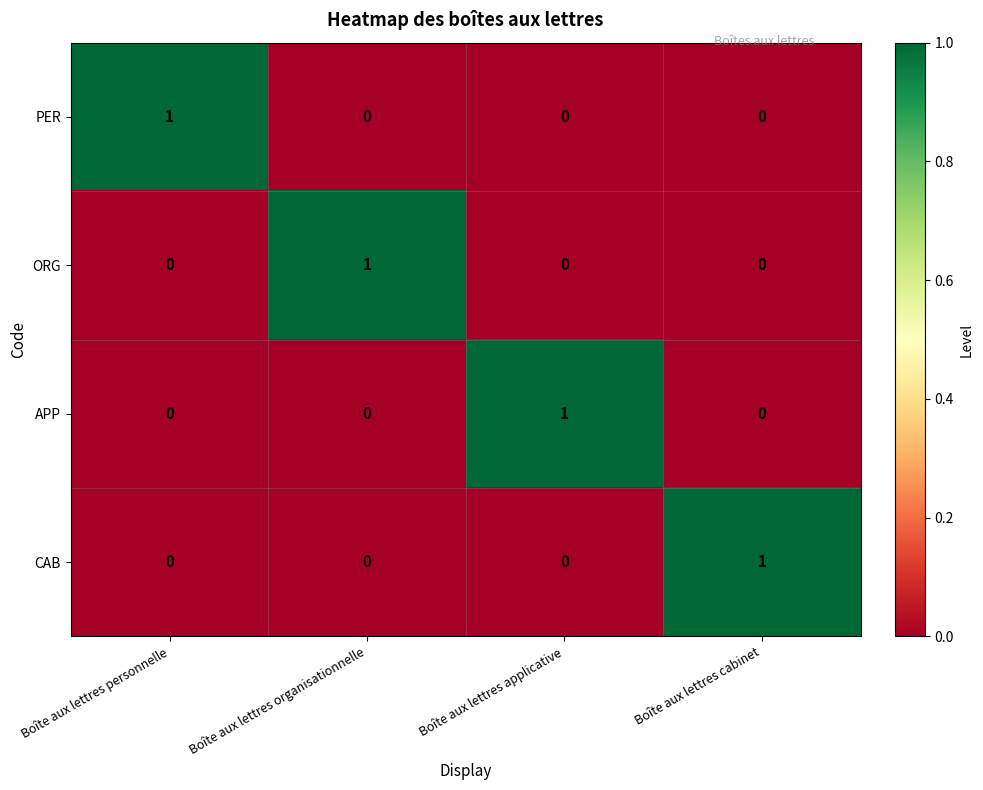

At how many categories does at least one series exceed 0?

4